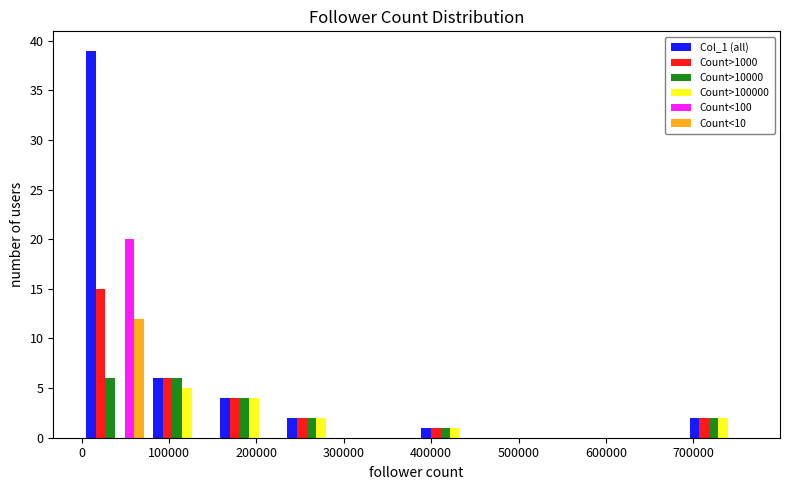

What is the height of the Count>100000 bar covering 230000 to 310000 on the x-axis? Neither the bar edges nor the heights are printed on the chart, so give them approximately, as read against the axes.

2